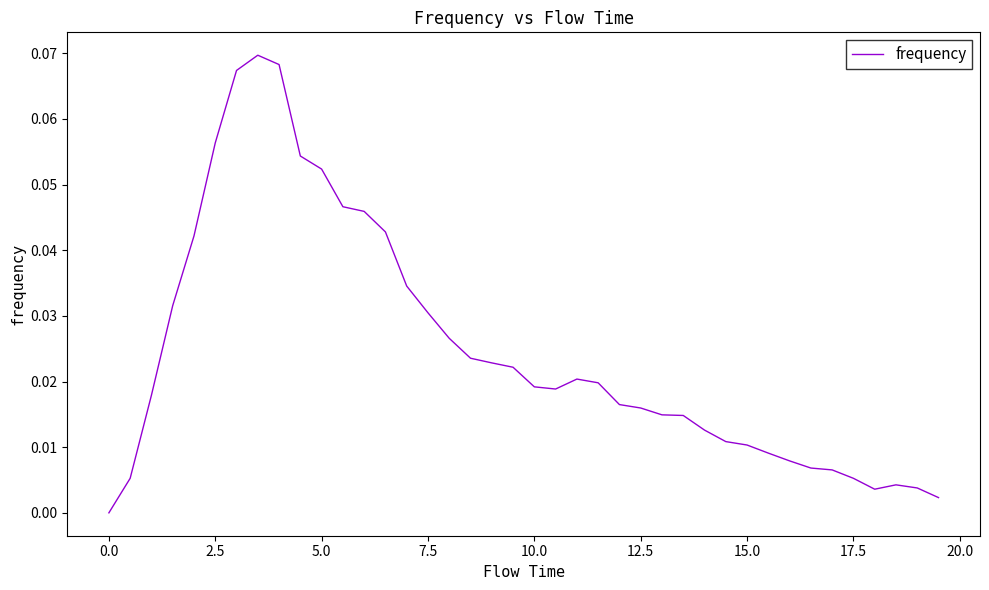

How many lines are shown in the chart?

1